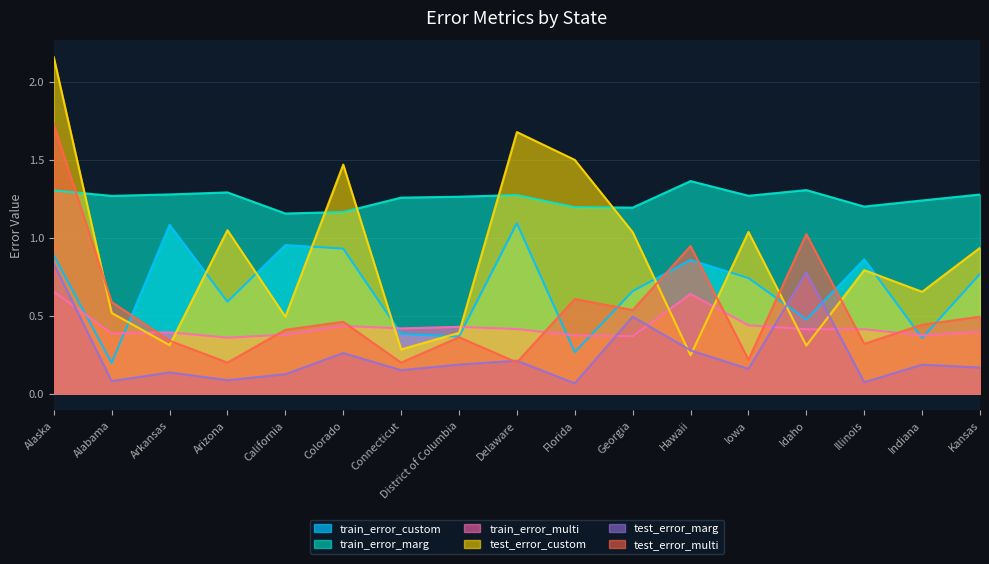

Which series changed the most between Arizona and Kansas?

test_error_multi